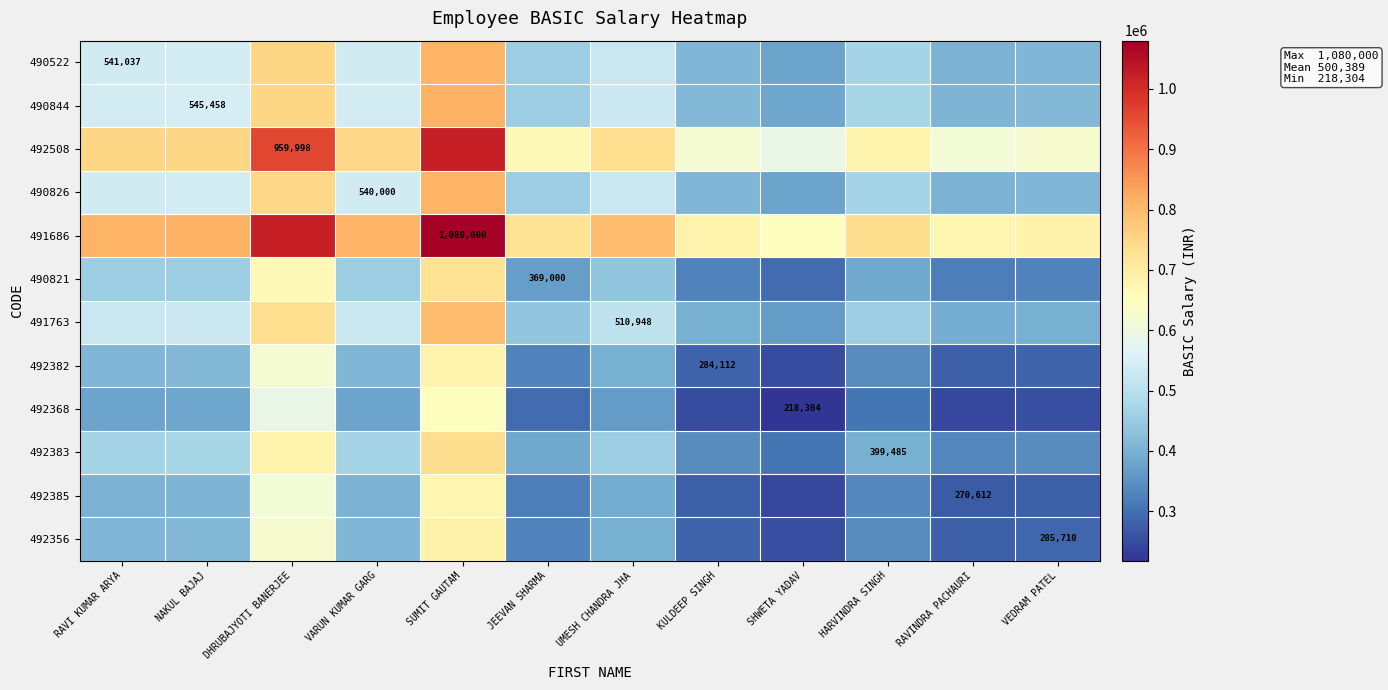

At which label does 492368 first exceed 364626?

RAVI KUMAR ARYA